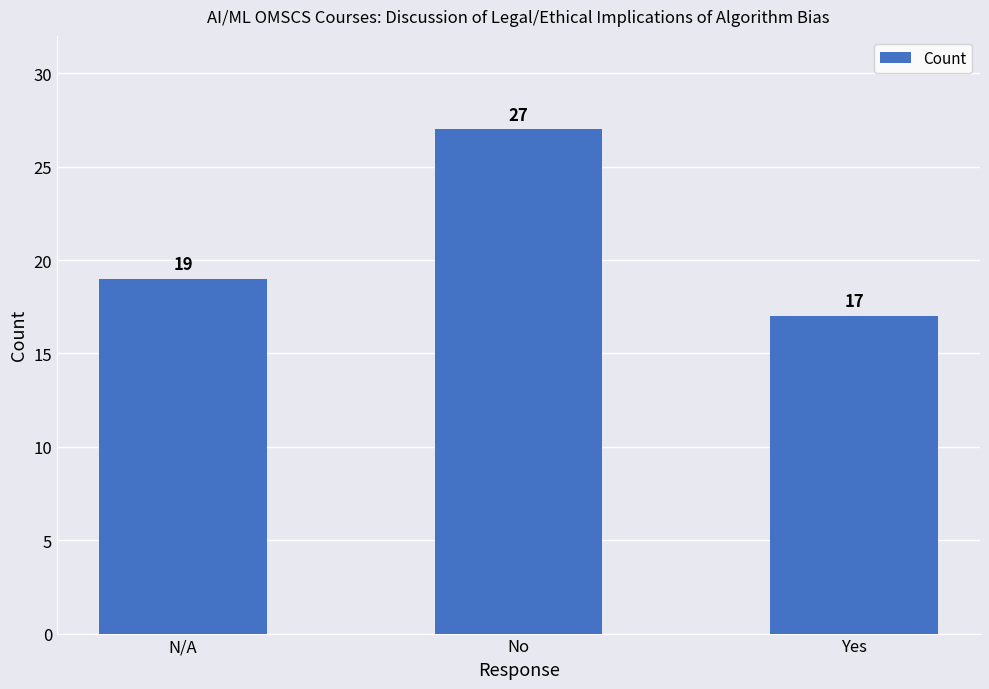

What is the difference between the values at N/A and Yes?

2